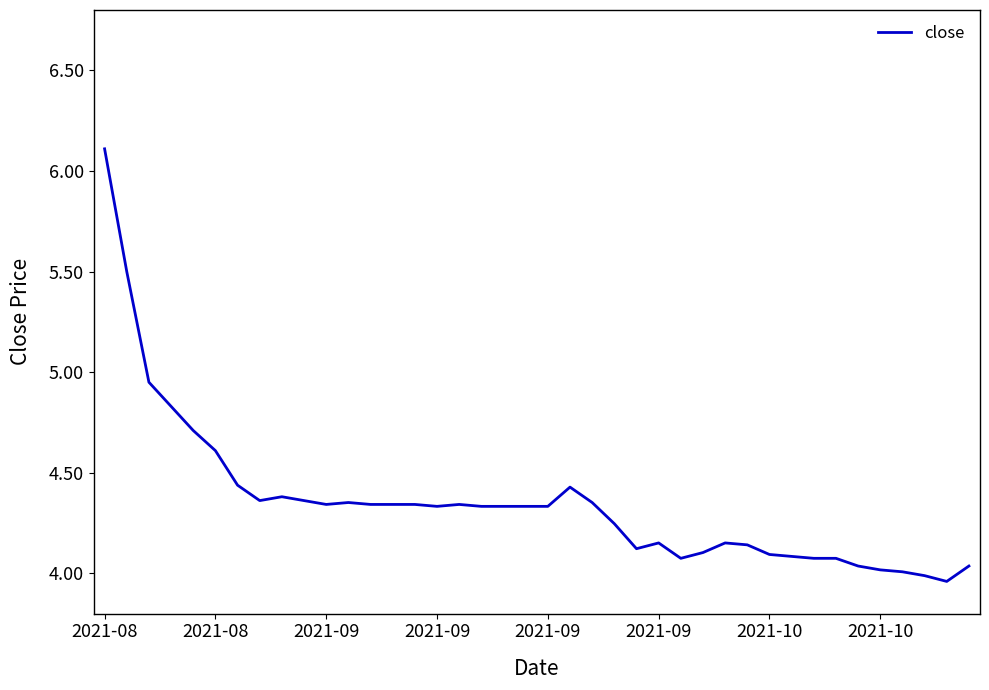

What is the difference between the second highest and minimum values?

1.5